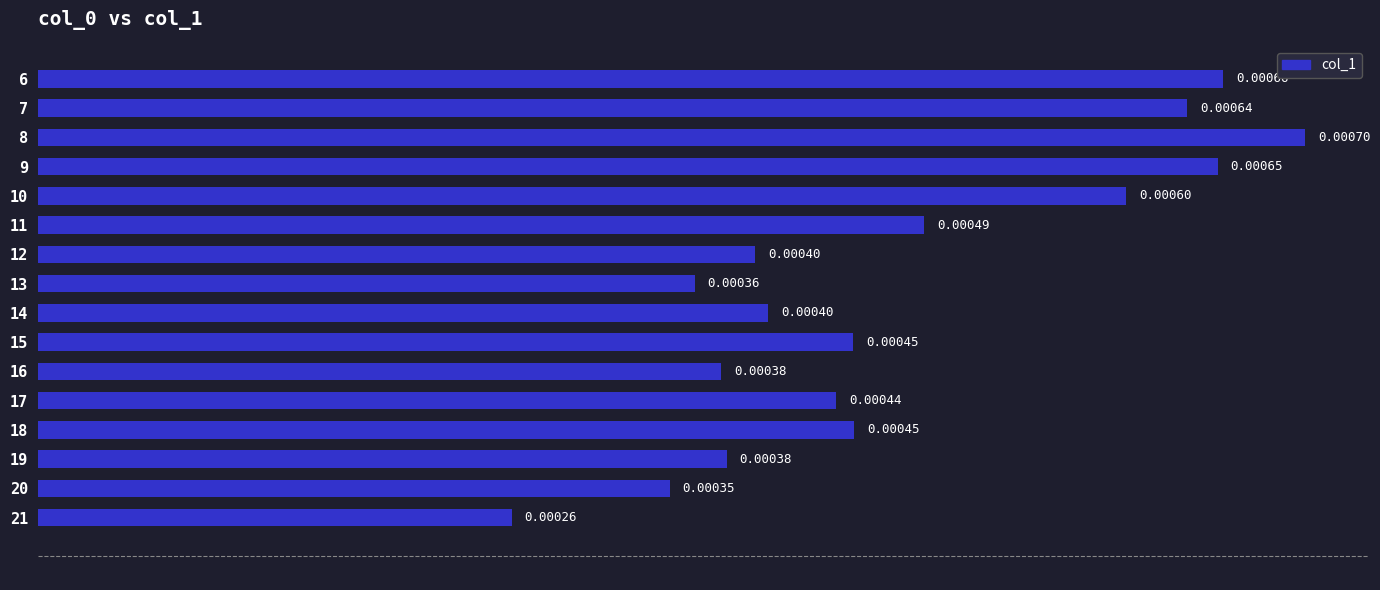

Does the chart contain any negative values?

No